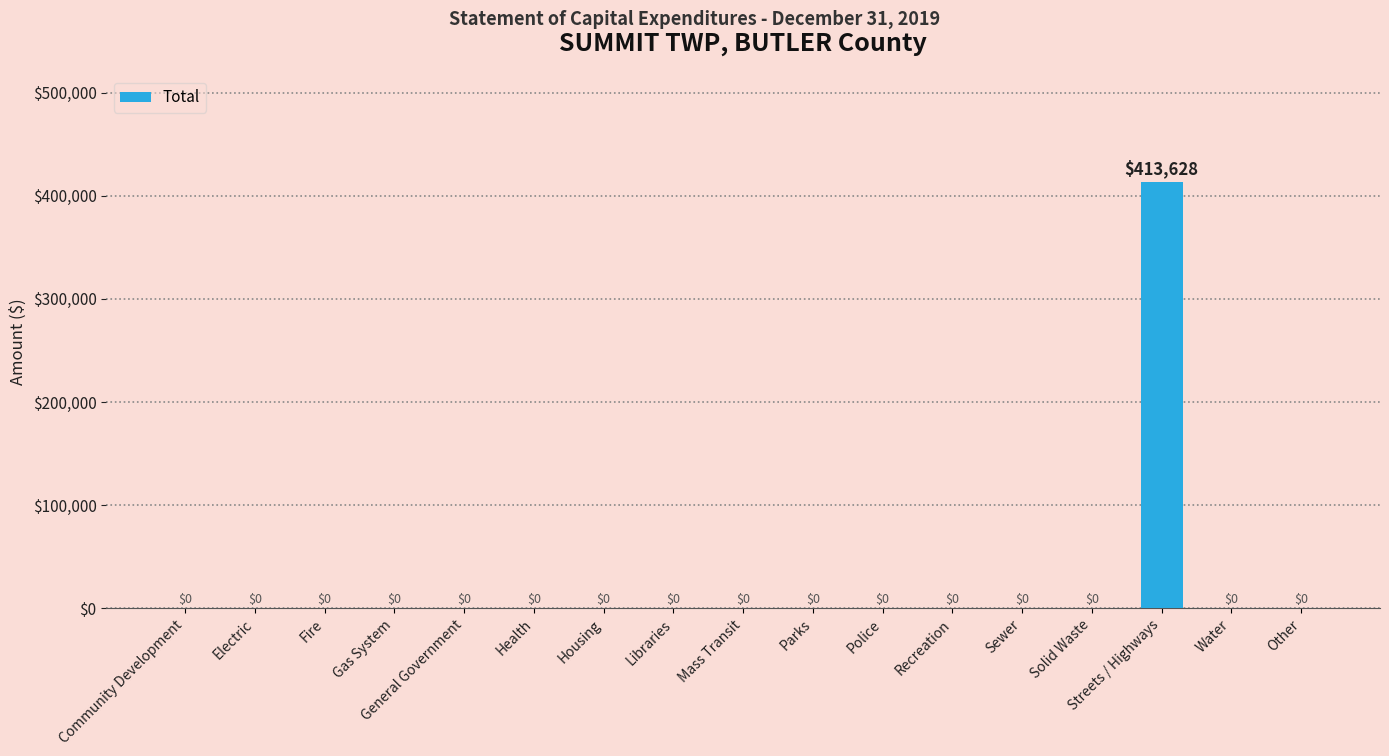

What is the greatest value displayed?

413628